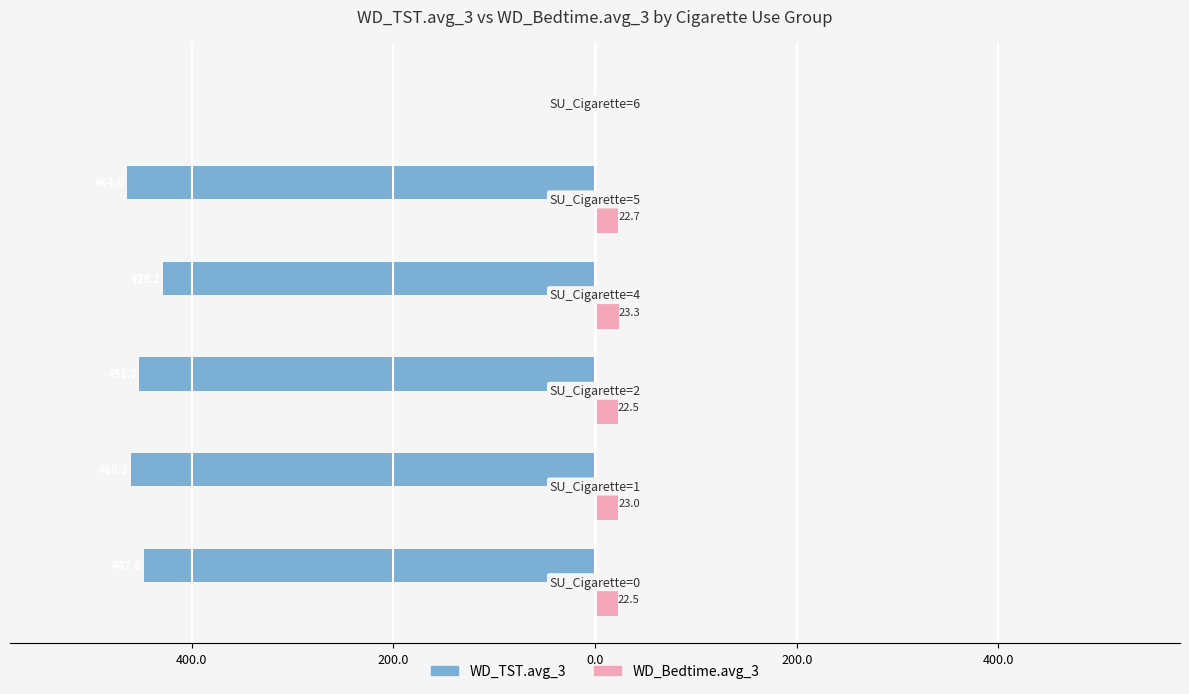

What are all the series names shown in the legend?

WD_TST.avg_3, WD_Bedtime.avg_3